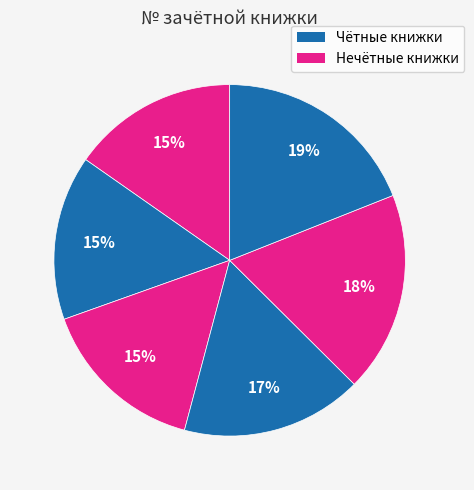

How many segments does this pie chart have?

6